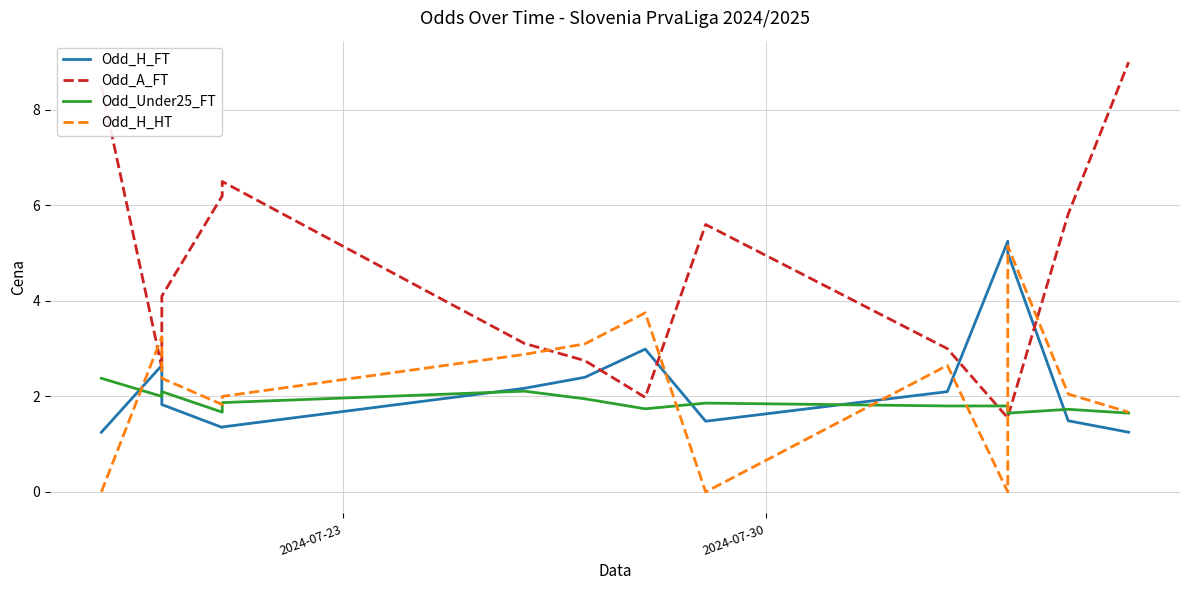

What are all the series names shown in the legend?

Odd_H_FT, Odd_A_FT, Odd_Under25_FT, Odd_H_HT